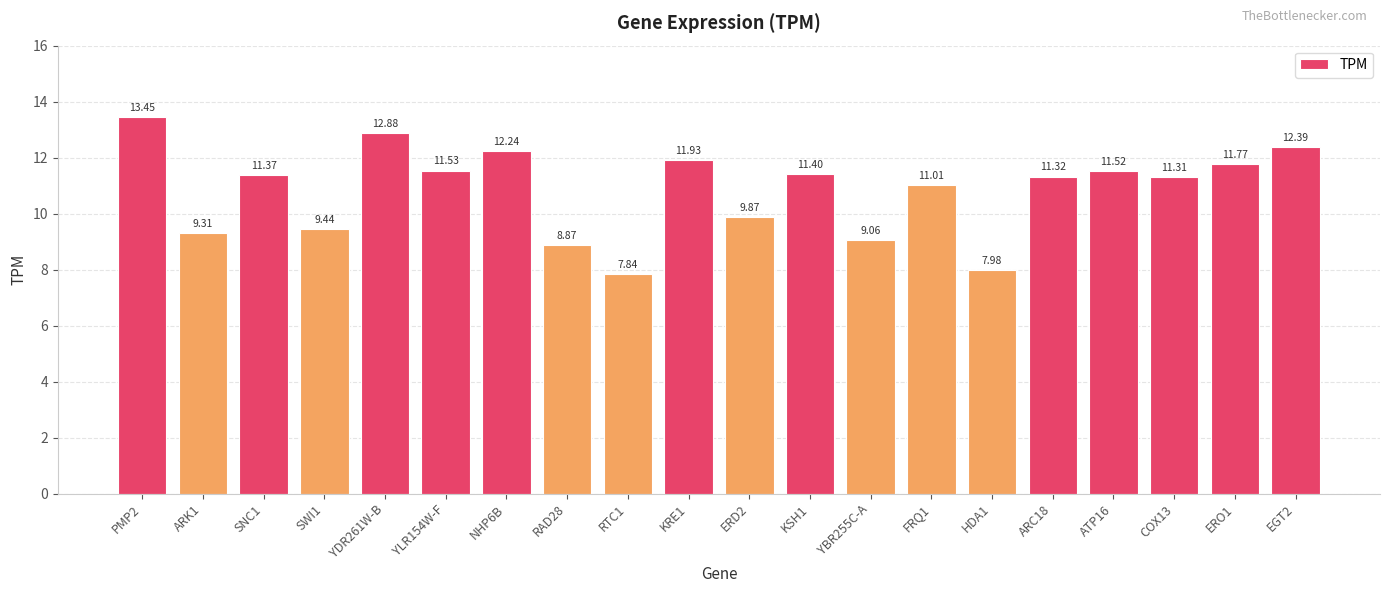

How many distinct data groups are displayed?

1